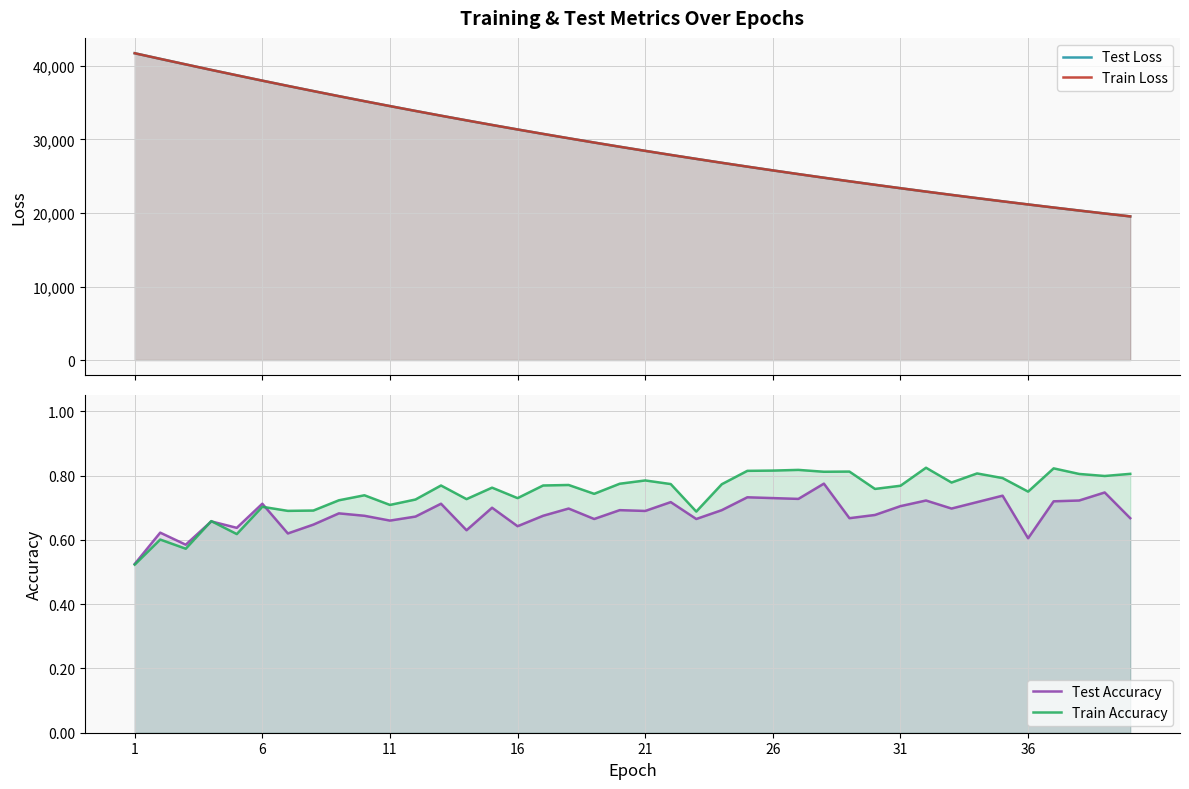

Is the value of Train Accuracy at 35 greater than the value of Test Loss at 13?

No